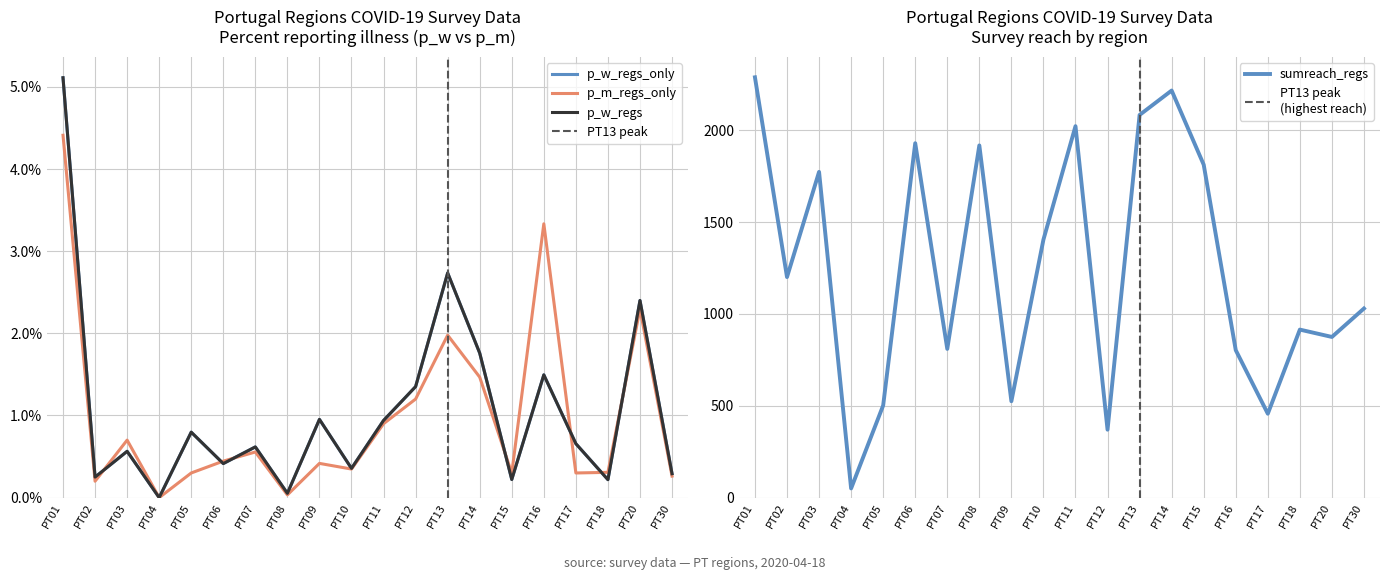

How many categories are shown in the chart?

20